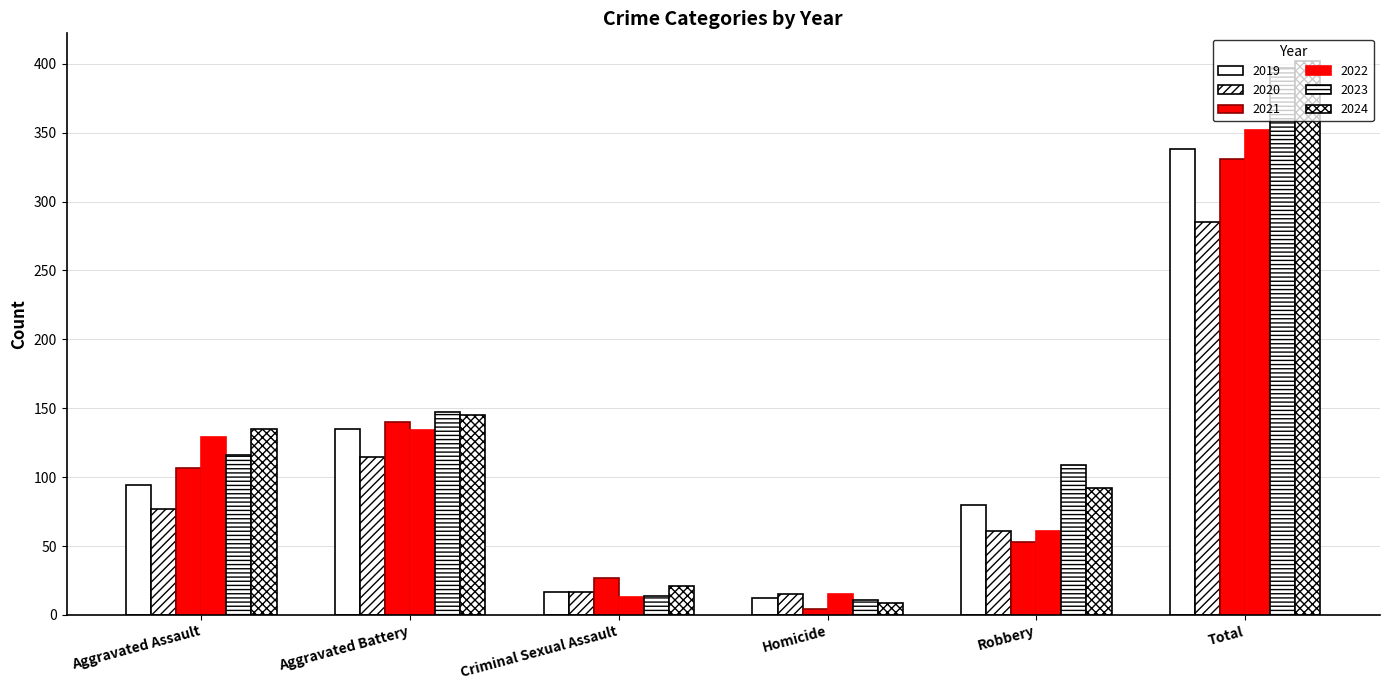

What is the sum of the 2019 values at Total and Homicide?

350